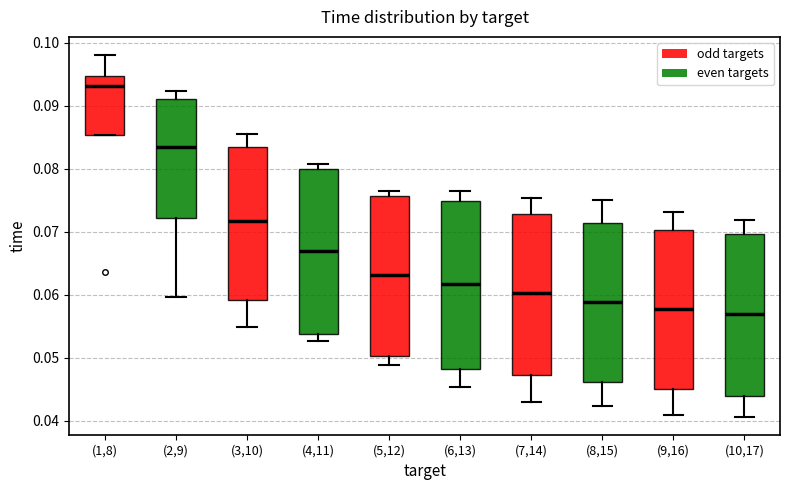

Which box has the highest median line?

(1,8)